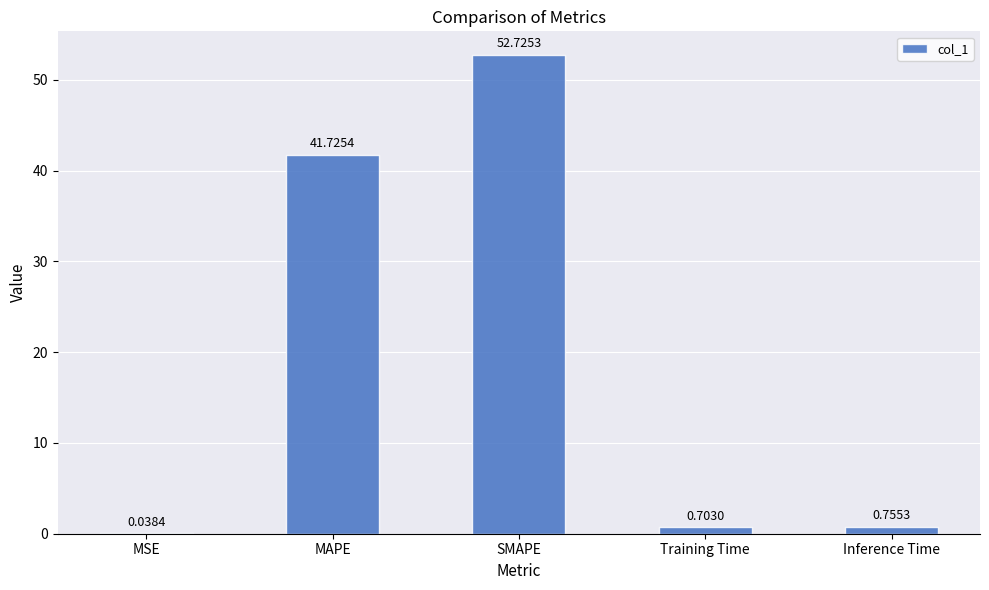

True or false: the data shows 52.7 at SMAPE.

True